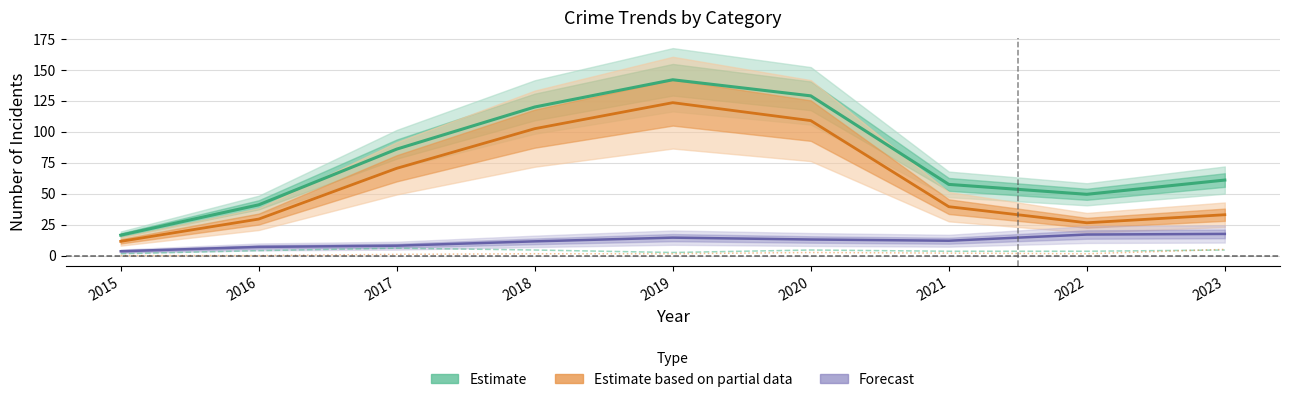

True or false: Theft (Partial Estimate) and Aggravated Assault intersect in this chart.

False